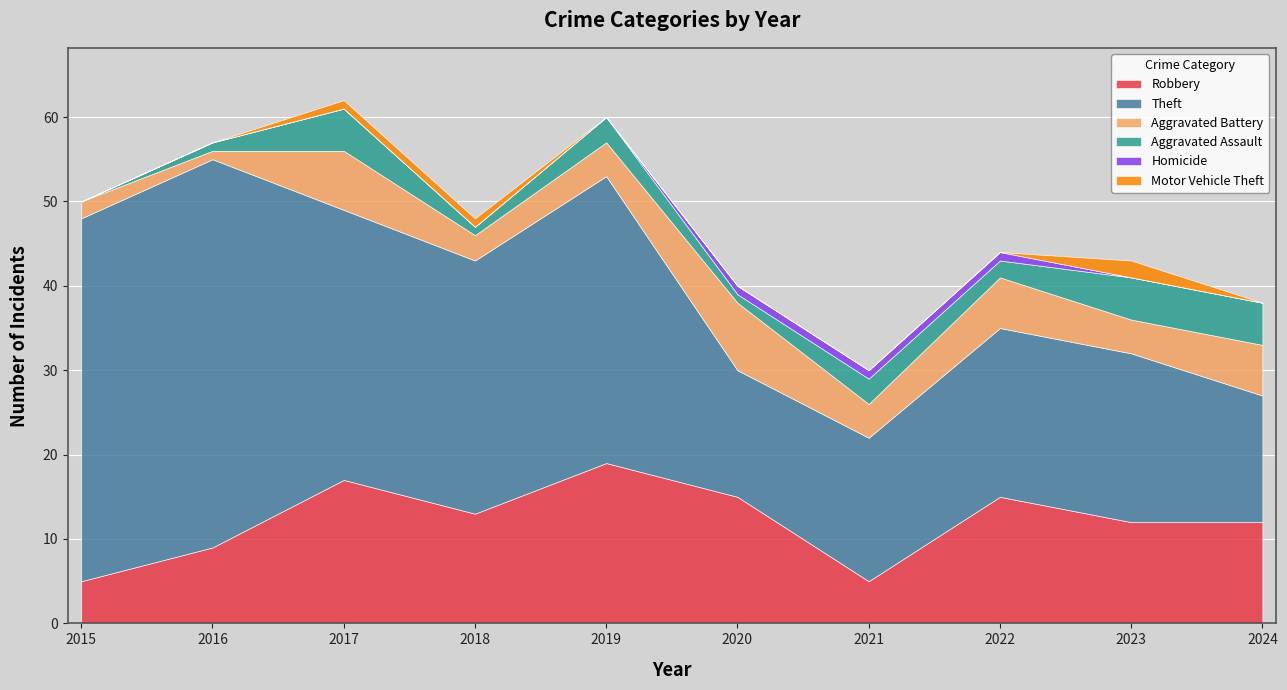

Is it true that Motor Vehicle Theft equals -1 at 2019?

False